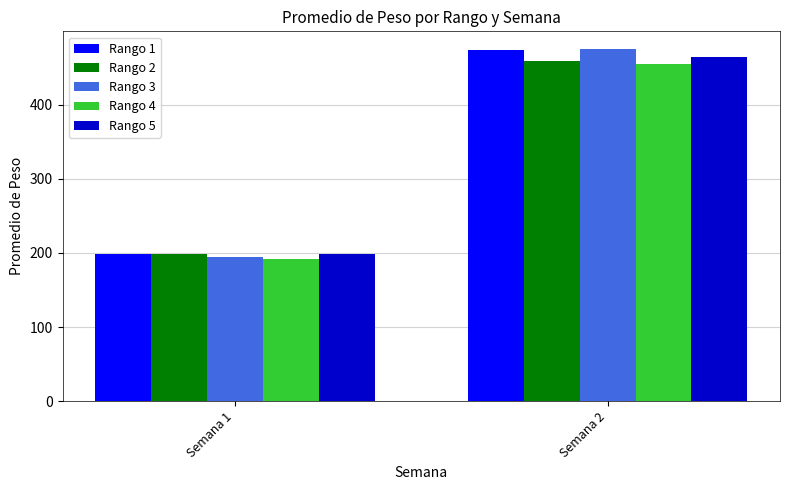

What is the difference between the Rango 3 values at Semana 1 and Semana 2?

280.5